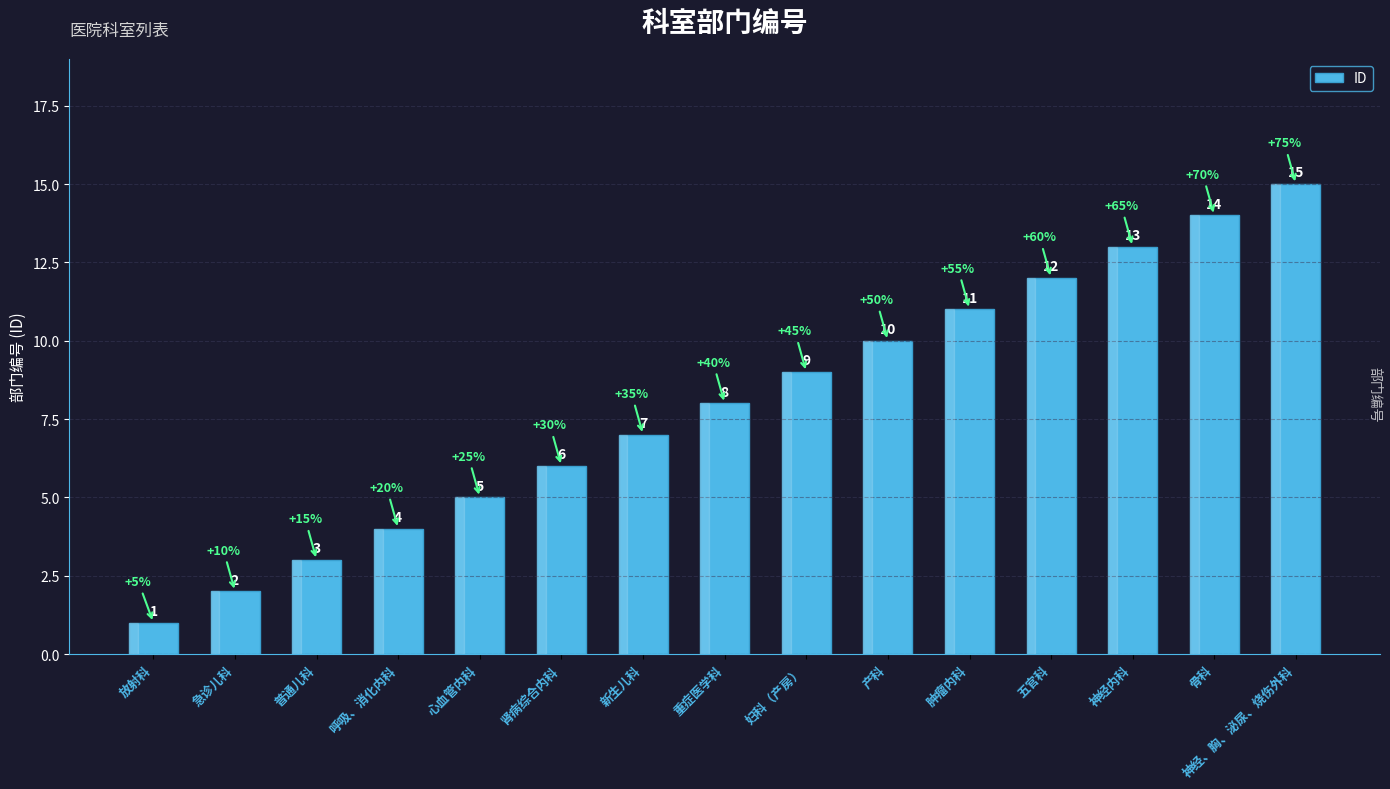

Where is the data nearest to the value 8?

重症医学科